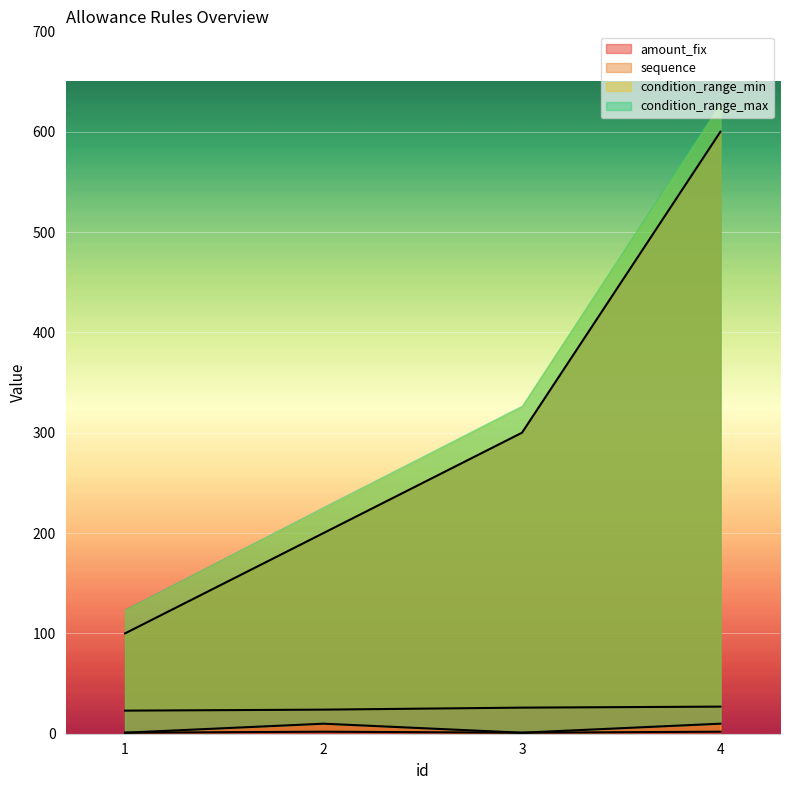

Between 3 and 4, which is larger?

4